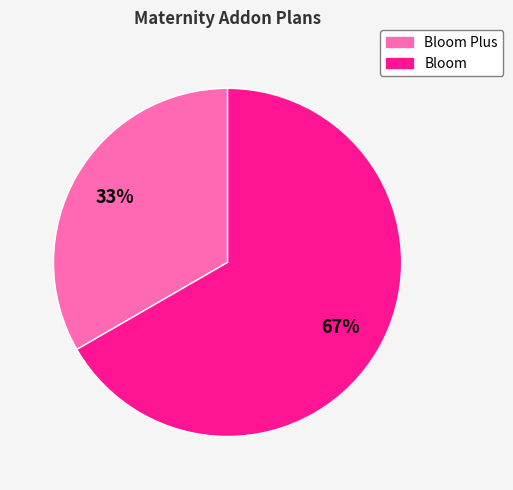

Does any single category account for the majority?

Yes